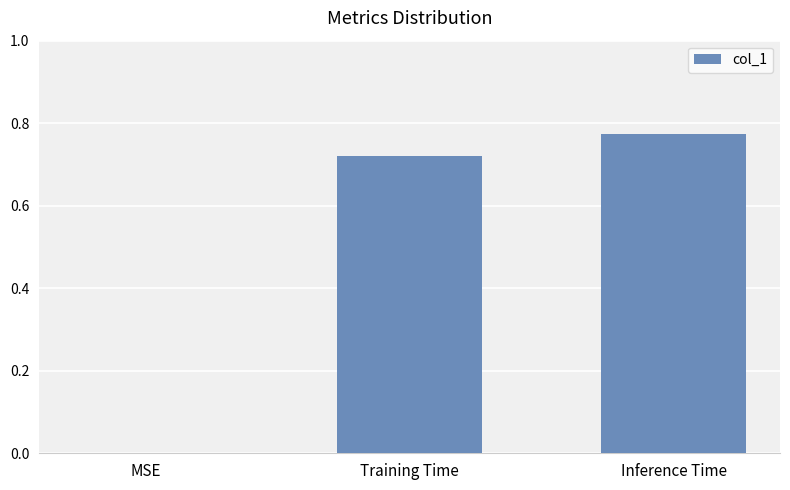

At which category does the chart reach its peak across all series?

Inference Time